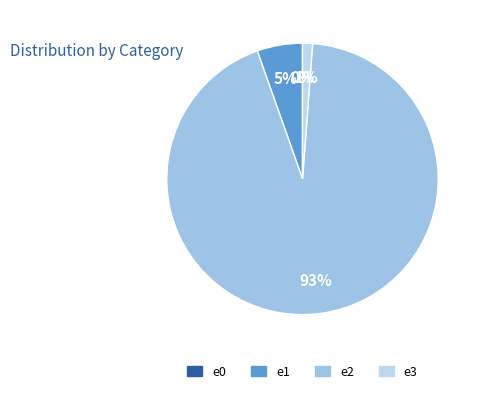

To the nearest percent, what is the combined percentage of e2 and e0?

93%